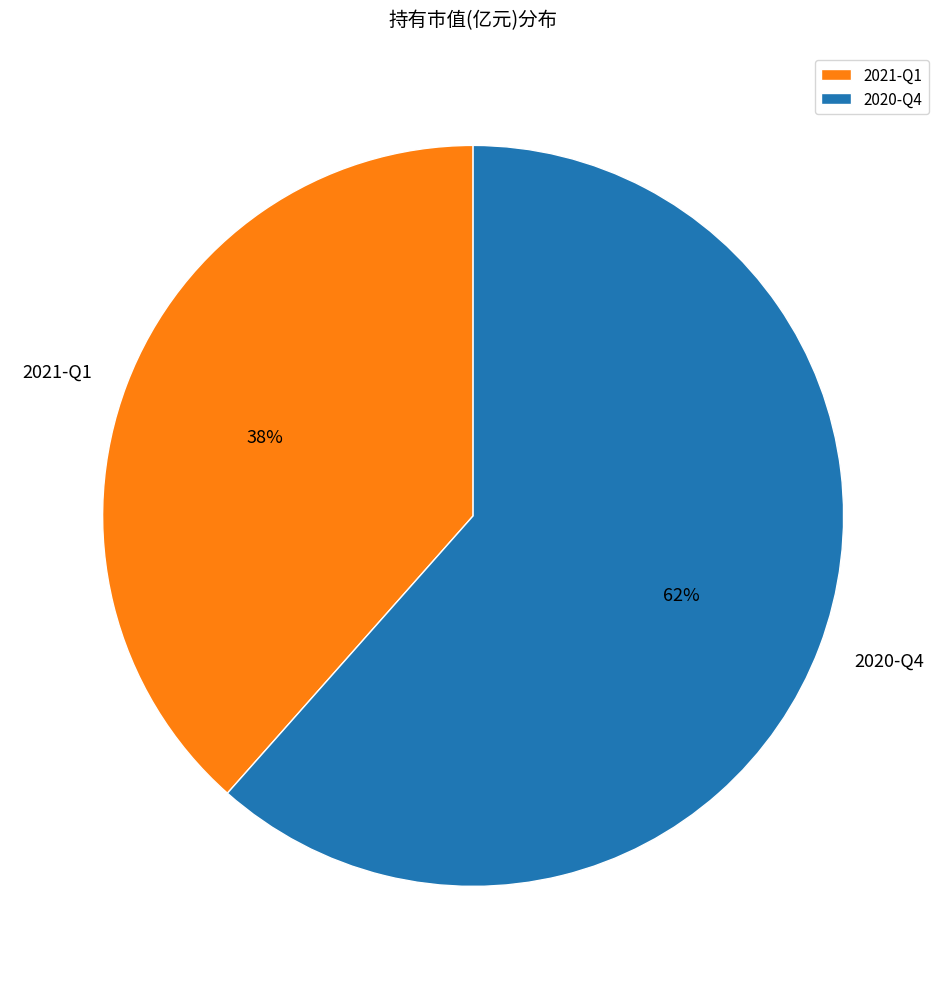

The 2021-Q1 slice represents 48% of the pie. True or false?

False